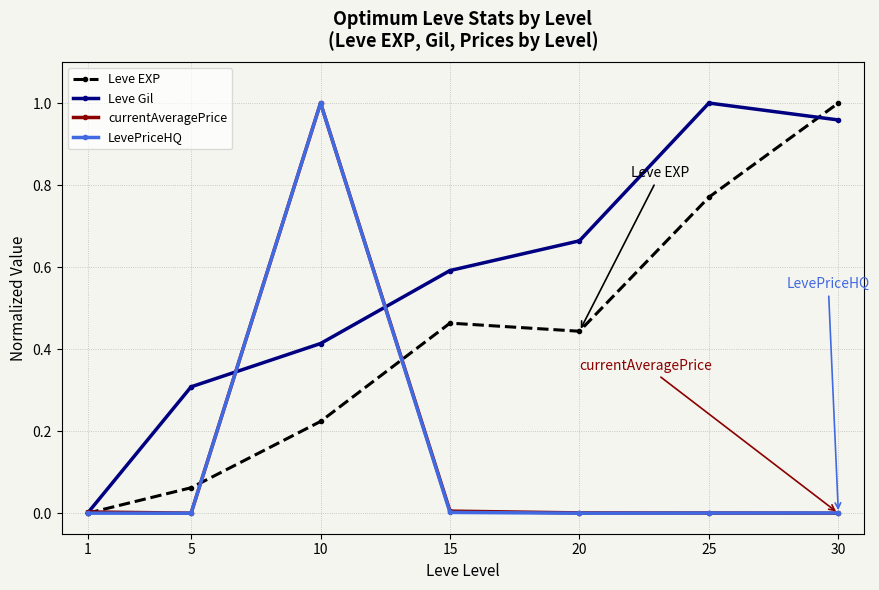

Between 5 and 20, which series saw the biggest shift?

Leve EXP